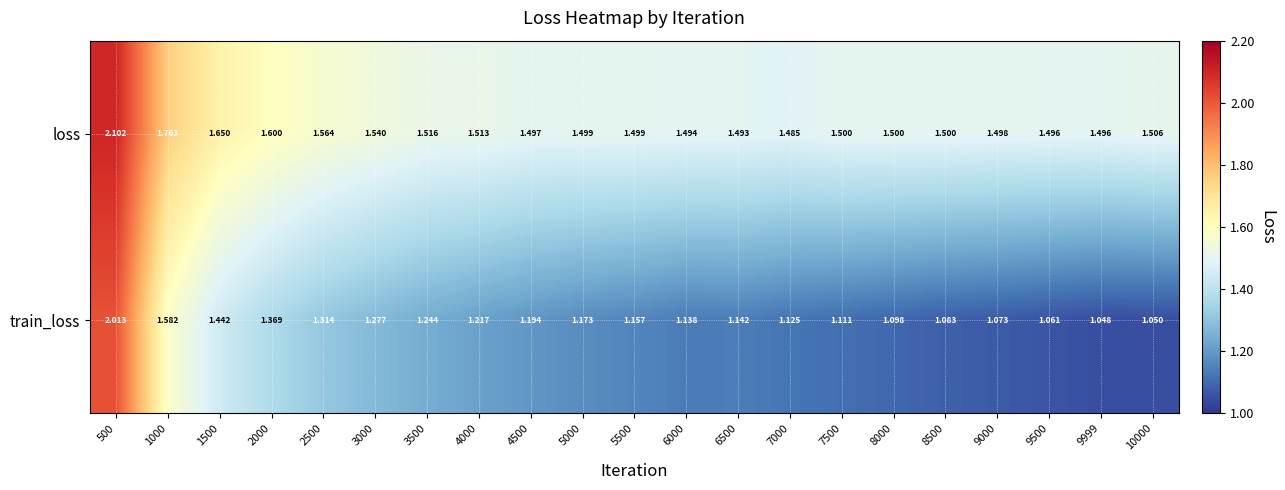

Rank the series by their average value, from lowest to highest.

train_loss, loss